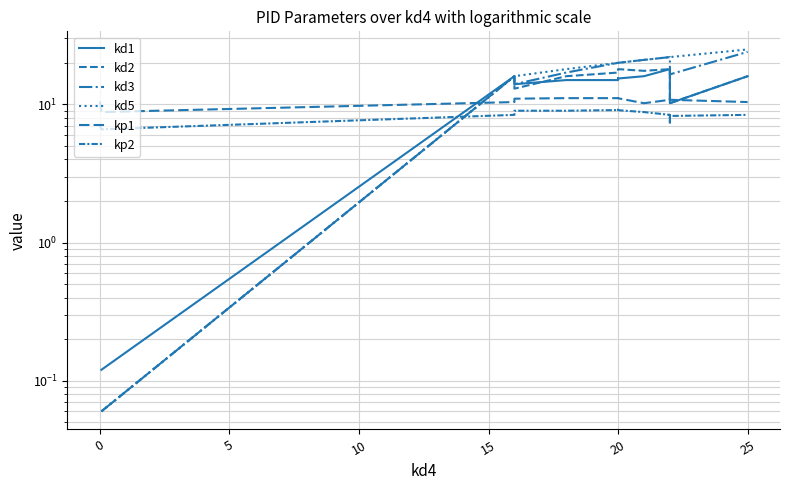

What is the maximum value shown in the chart?

25.0